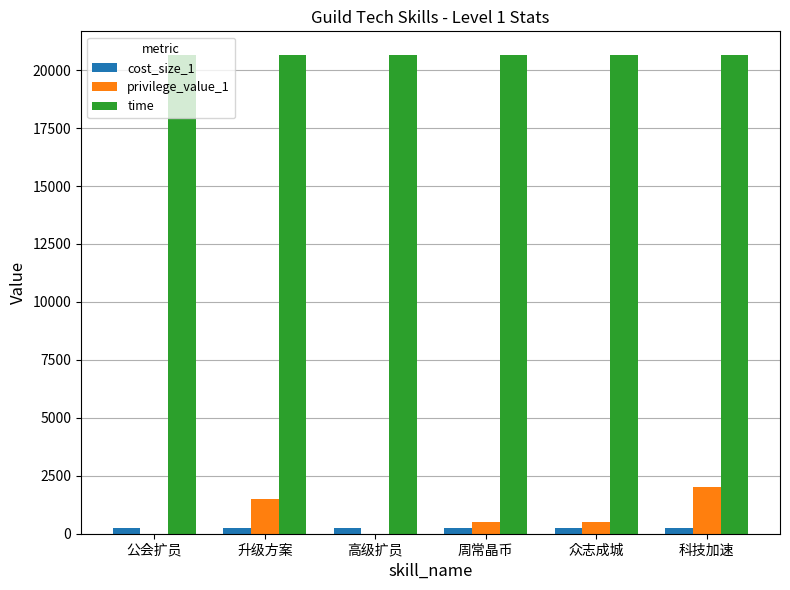

The value of time at 公会扩员 is 34015. True or false?

False